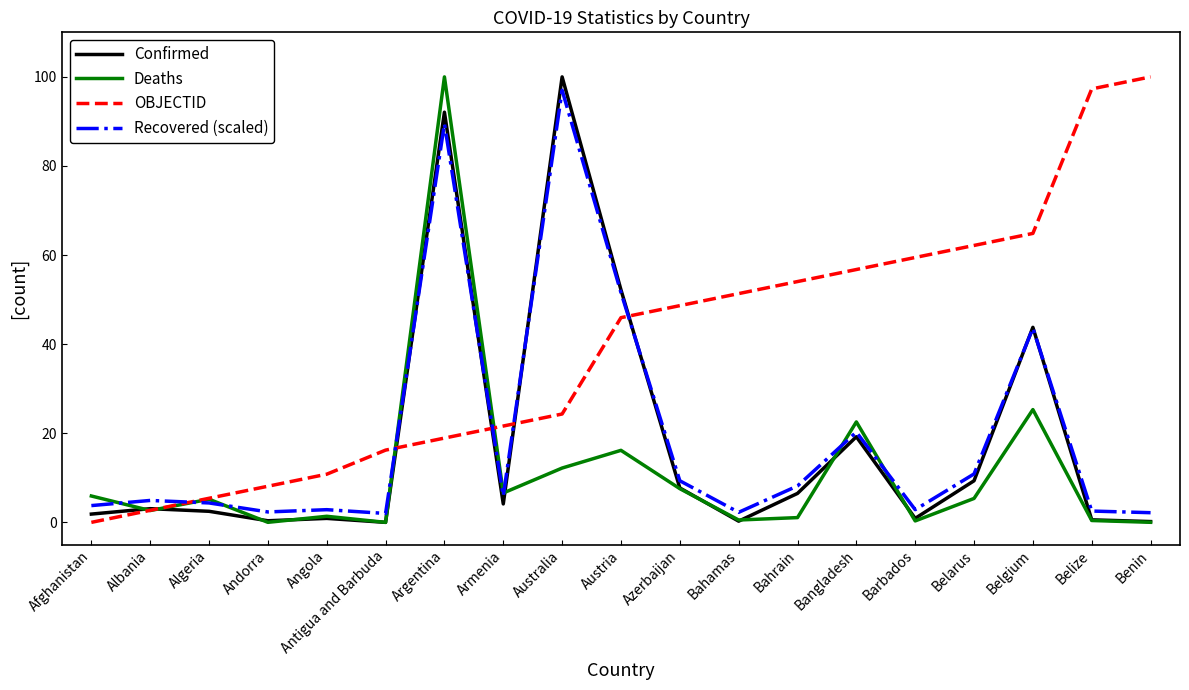

What is the greatest value displayed?

100.0